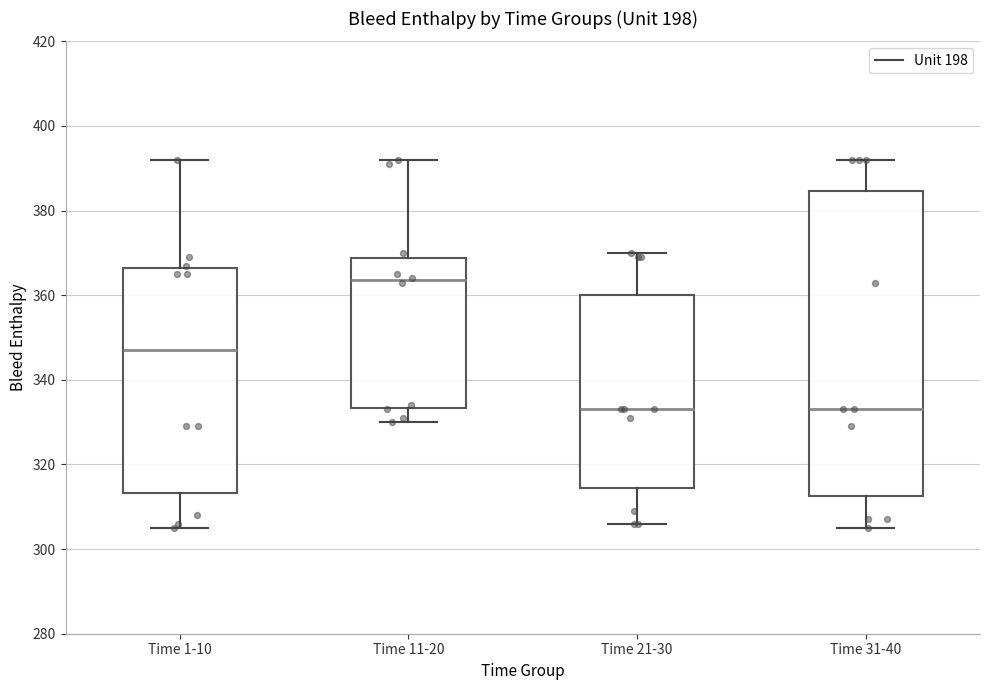

Which box's median line is the highest?

Time 11-20